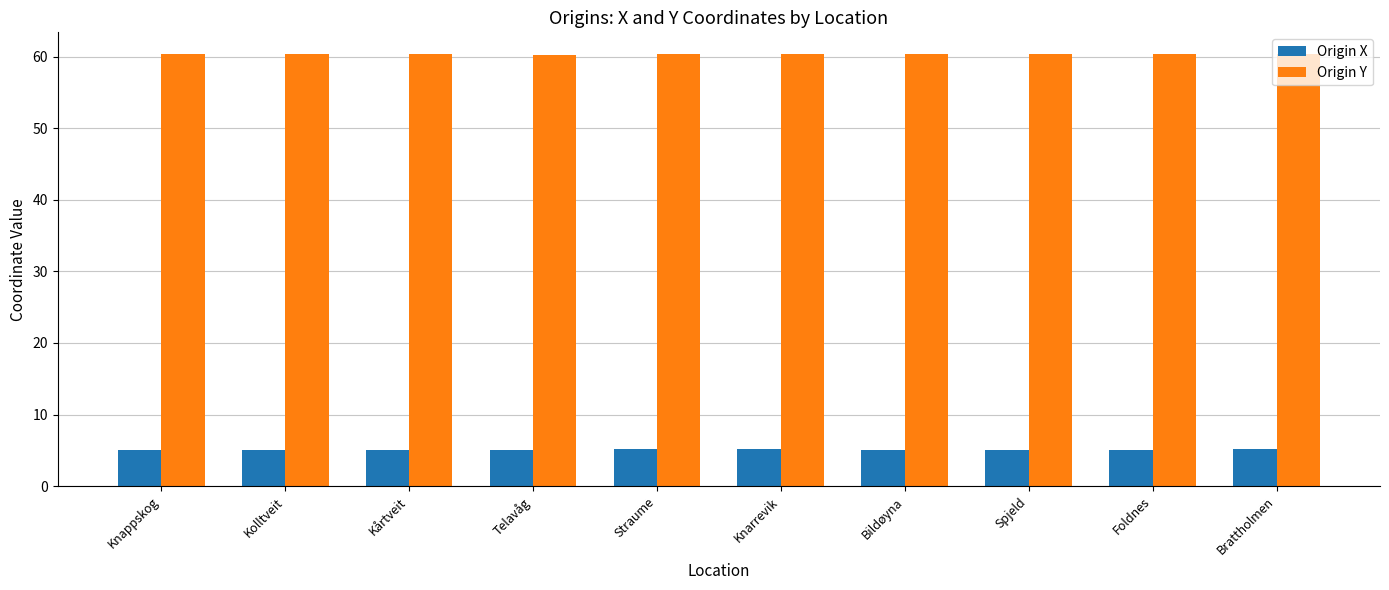

What is the minimum value for Origin Y?

60.3